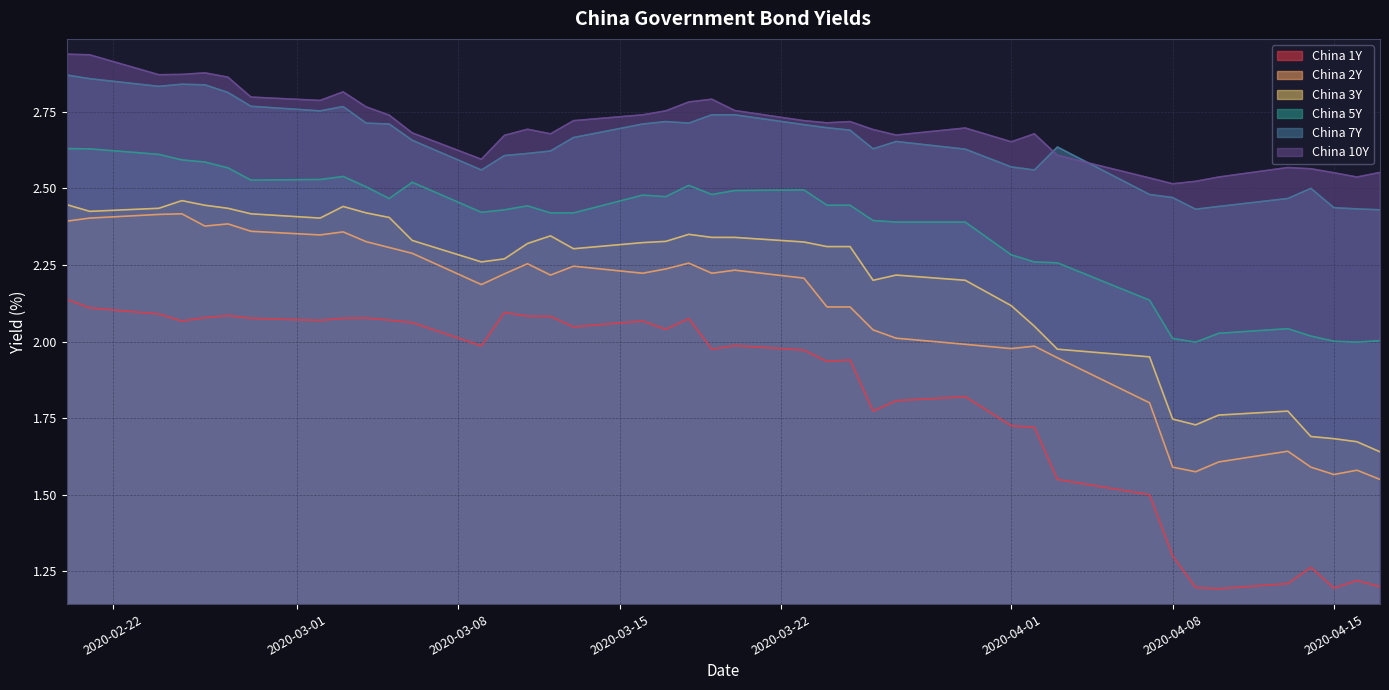

True or false: China 5Y and China 2Y intersect in this chart.

False